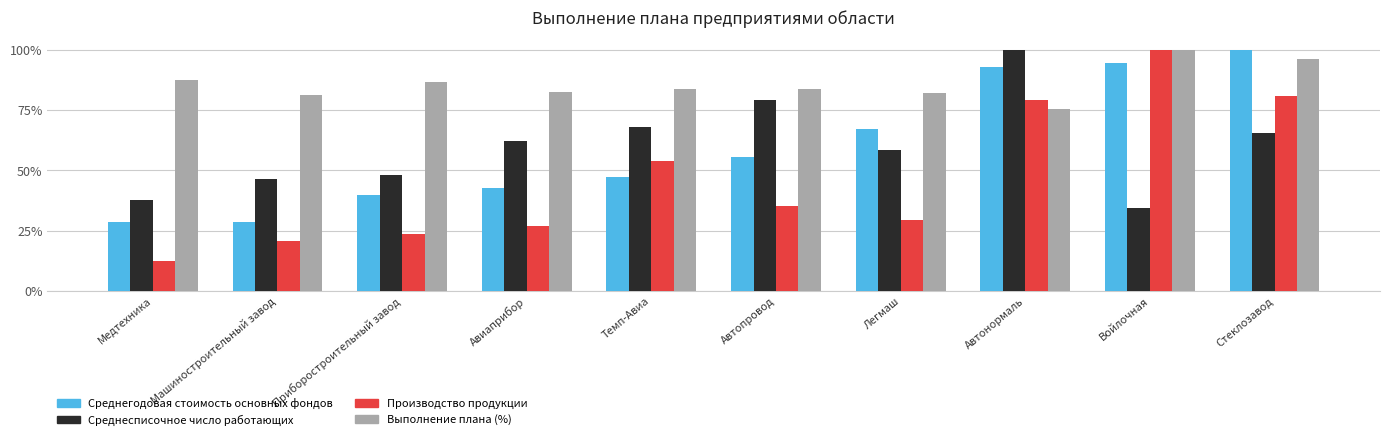

What are all the series names shown in the legend?

Среднегодовая стоимость основных фондов, Среднесписочное число работающих, Производство продукции, Выполнение плана (%)